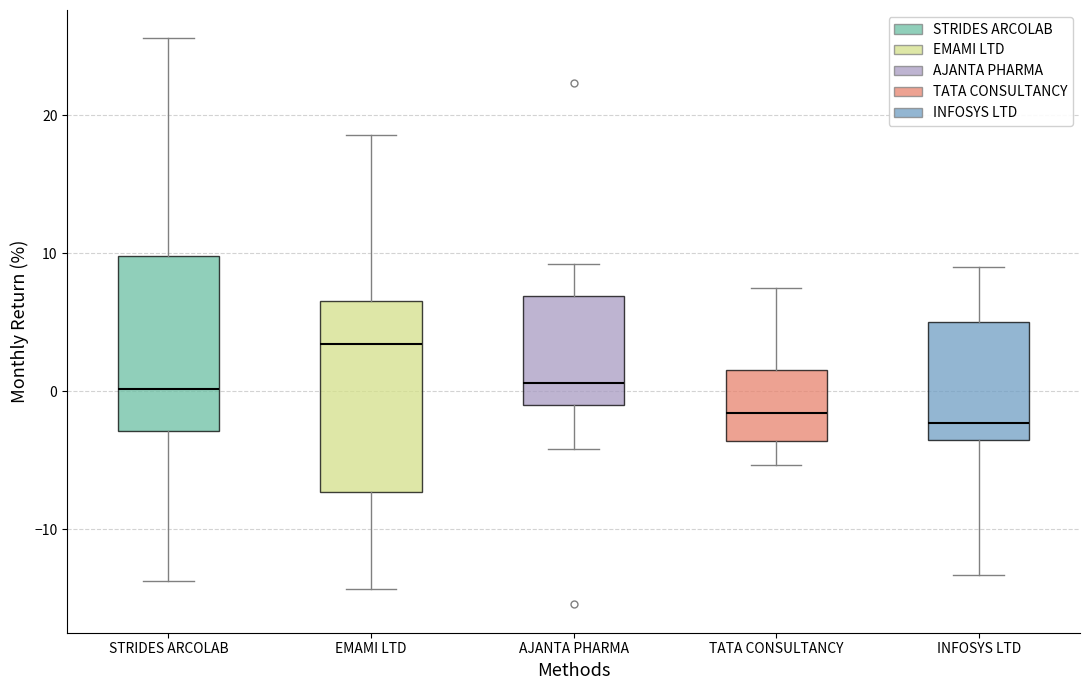

Reading left to right, read every box against the y-axis: the position of its median line, the range the box covers, and the ends of its whiskers. The values are not printed on the chart, so give them approximately, as read against the axis.

STRIDES ARCOLAB: median 0, box -3 to 10, whiskers -14 to 26
EMAMI LTD: median 3, box -7 to 7, whiskers -14 to 19
AJANTA PHARMA: median 1, box -1 to 7, whiskers -4 to 9
TATA CONSULTANCY: median -2, box -4 to 2, whiskers -5 to 7
INFOSYS LTD: median -2, box -4 to 5, whiskers -13 to 9